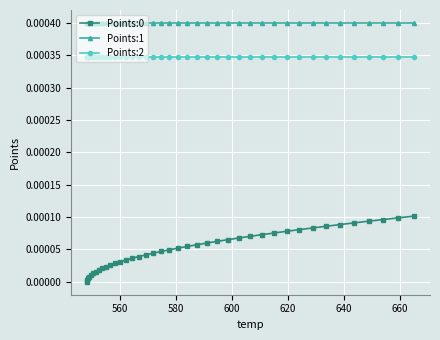

At how many categories does at least one series exceed 0?

40